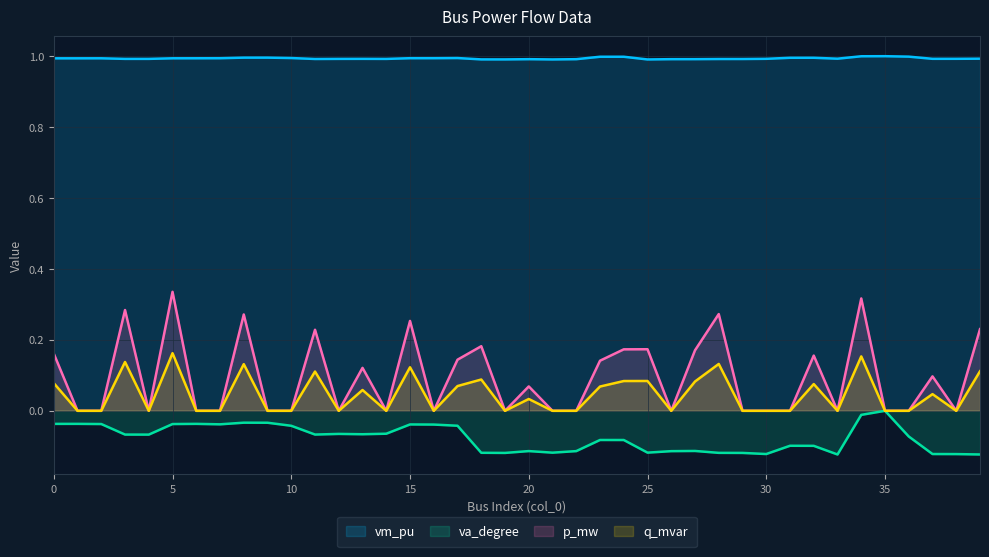

Reading right to left, transcribe all the data shown in this chart.

vm_pu: 1.0	1.0	1.0	1.0	1.0	1.0	1.0	1.0	1.0	1.0	1.0	1.0	1.0	1.0	1.0	1.0	1.0	1.0	1.0	1.0	1.0	1.0	1.0	1.0	1.0	1.0	1.0	1.0	1.0	1.0	1.0	1.0	1.0	1.0	1.0	1.0	1.0	1.0	1.0	1.0
va_degree: -0.1	-0.1	-0.1	-0.1	0.0	-0.0	-0.1	-0.1	-0.1	-0.1	-0.1	-0.1	-0.1	-0.1	-0.1	-0.1	-0.1	-0.1	-0.1	-0.1	-0.1	-0.1	-0.0	-0.0	-0.0	-0.1	-0.1	-0.1	-0.1	-0.0	-0.0	-0.0	-0.0	-0.0	-0.0	-0.1	-0.1	-0.0	-0.0	-0.0
p_mw: 0.2	0.0	0.1	0.0	0.0	0.3	0.0	0.2	0.0	0.0	0.0	0.3	0.2	0.0	0.2	0.2	0.1	0.0	0.0	0.1	0.0	0.2	0.1	0.0	0.3	0.0	0.1	0.0	0.2	0.0	0.0	0.3	0.0	0.0	0.3	0.0	0.3	0.0	0.0	0.2
q_mvar: 0.1	0.0	0.0	0.0	0.0	0.2	0.0	0.1	0.0	0.0	0.0	0.1	0.1	0.0	0.1	0.1	0.1	0.0	0.0	0.0	0.0	0.1	0.1	0.0	0.1	0.0	0.1	0.0	0.1	0.0	0.0	0.1	0.0	0.0	0.2	0.0	0.1	0.0	0.0	0.1